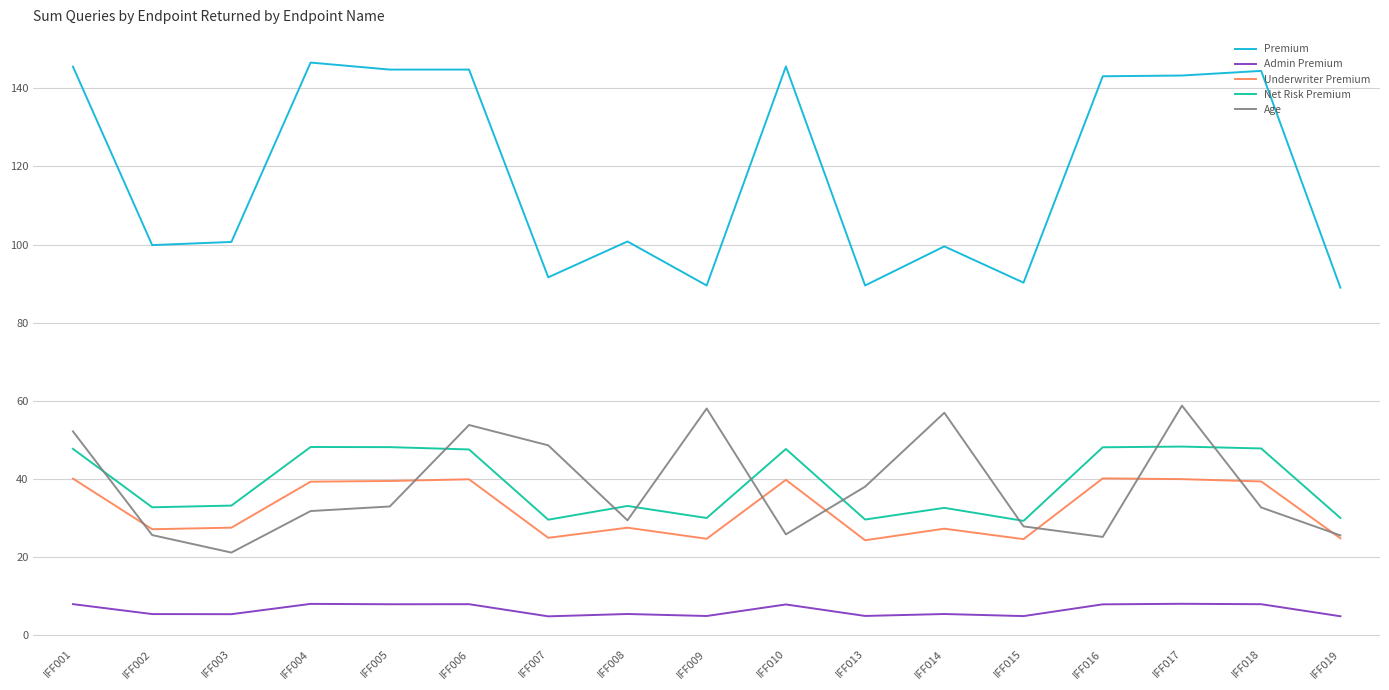

Which series has the largest range (max minus min)?

Premium